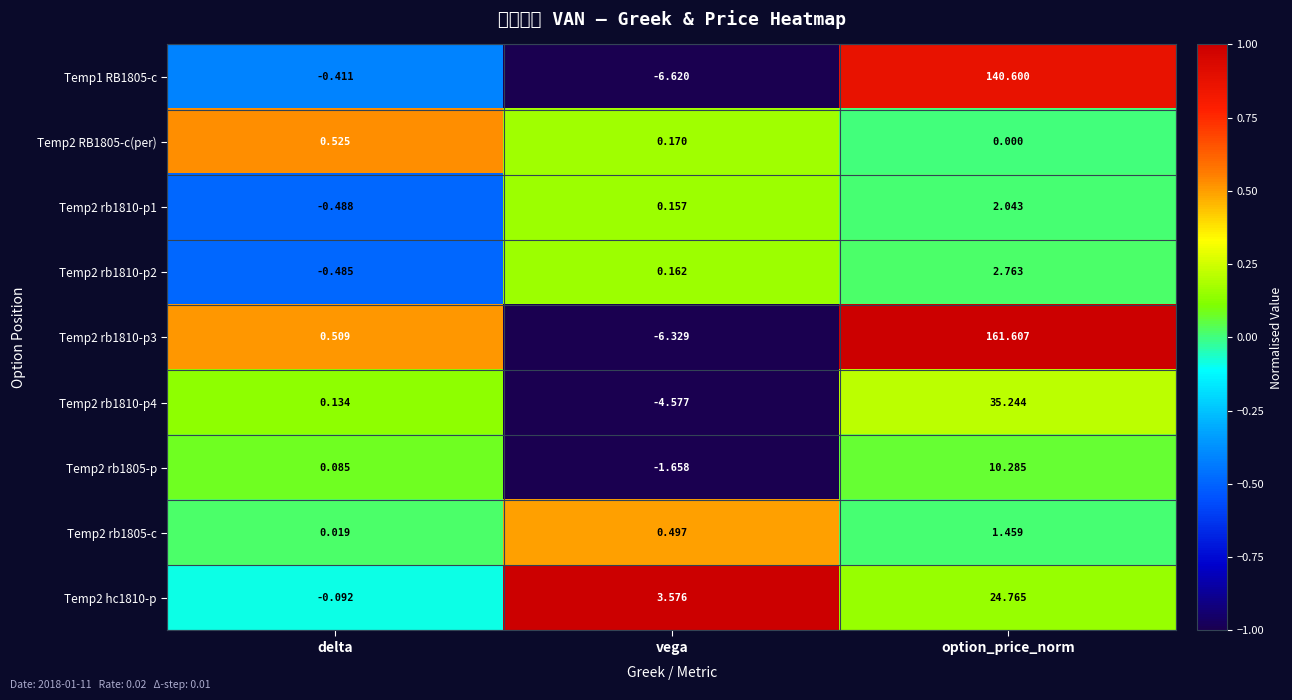

At which category is the sum across all series the highest?

option_price_norm